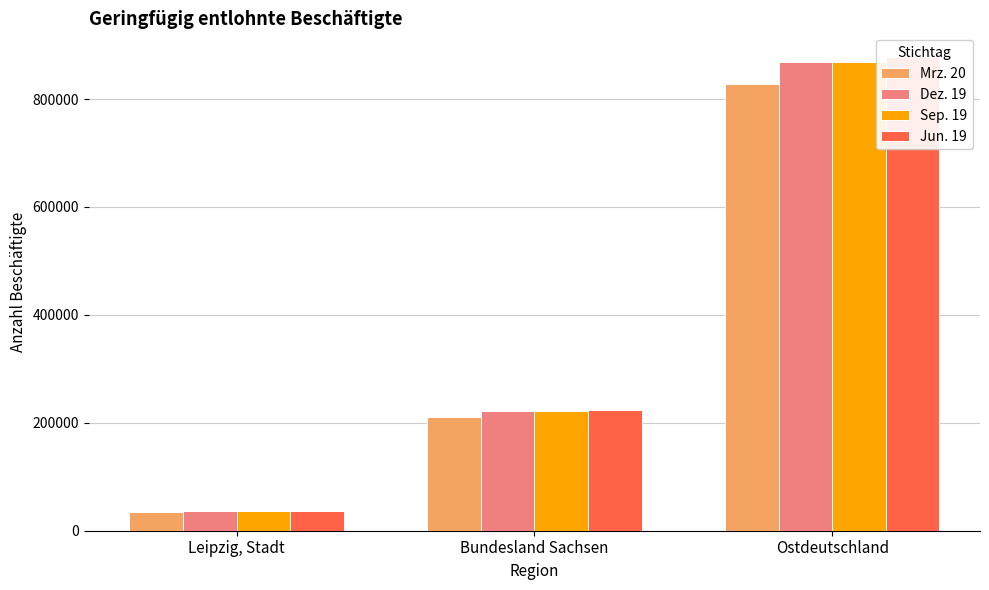

Which series changed the most between Leipzig, Stadt and Ostdeutschland?

Jun. 19